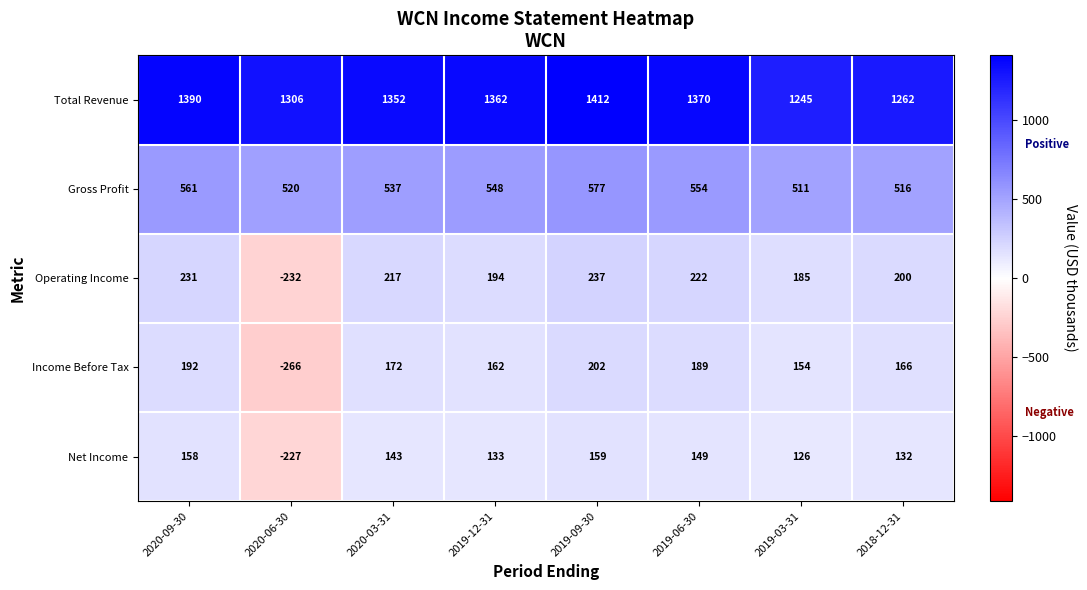

How many data points does each series have?

8